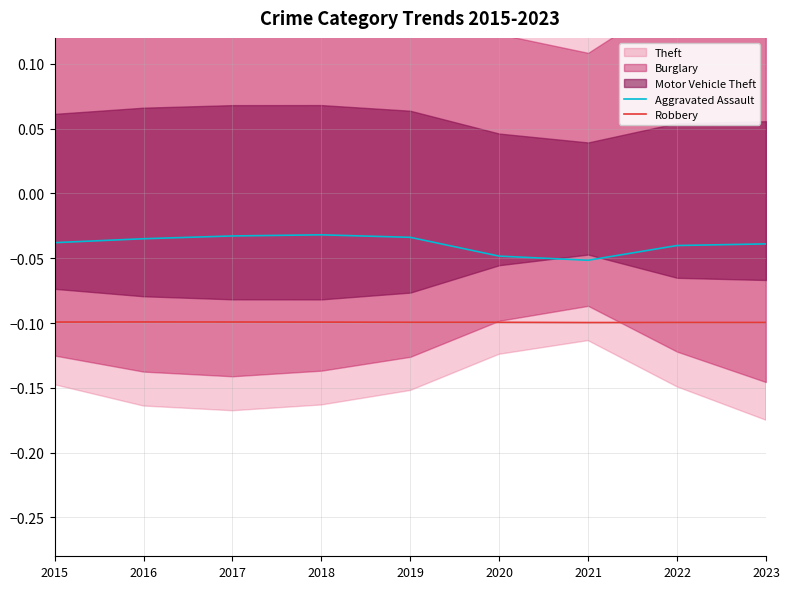

True or false: Robbery and Aggravated Assault intersect in this chart.

False